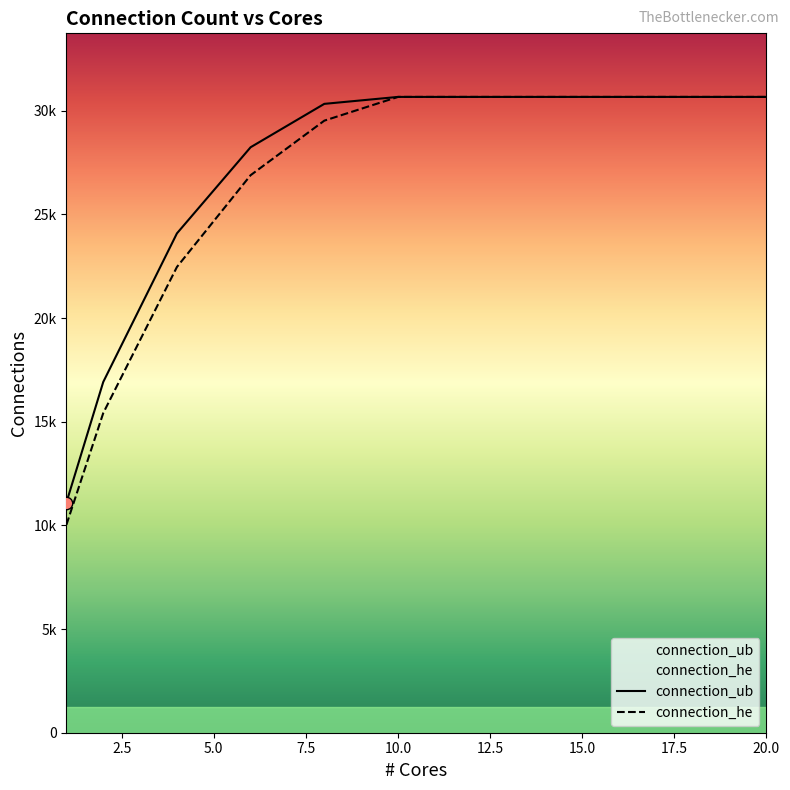

Which series contains the highest Y value?

connection_ub